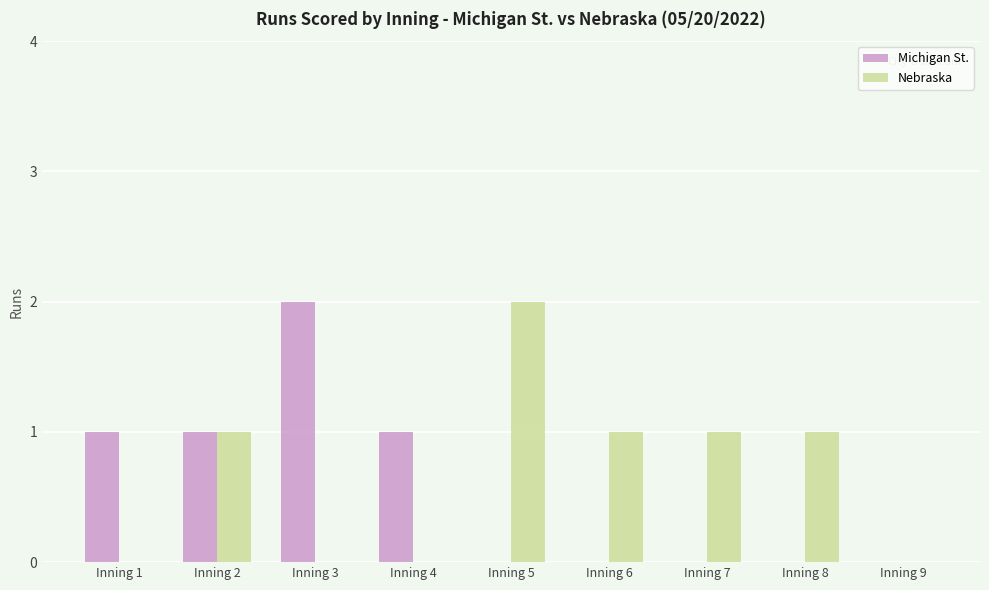

Which series changed the most between Inning 5 and Inning 6?

Nebraska